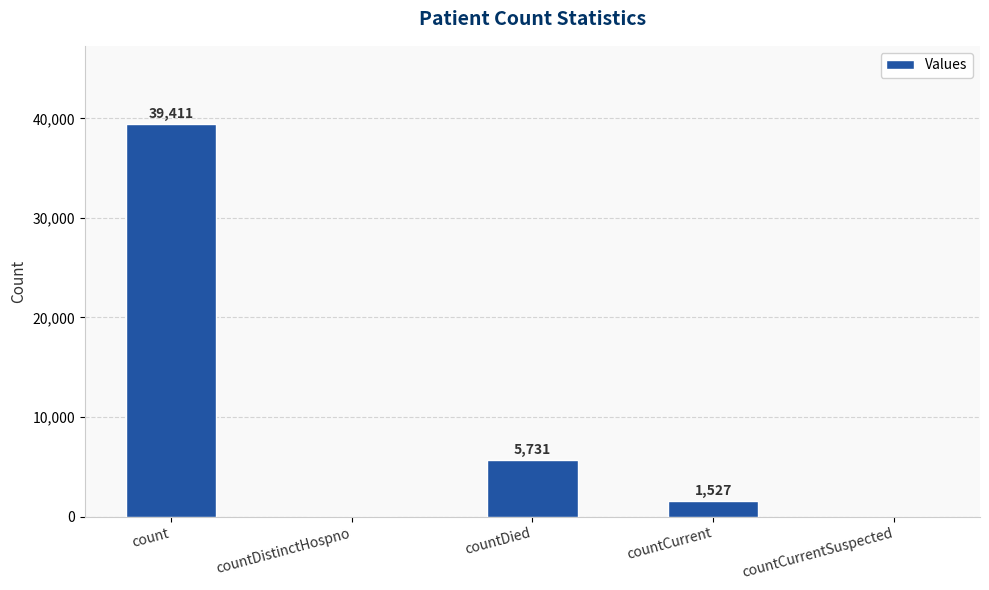

What is the sum of the values at countCurrent and countCurrentSuspected?

1527